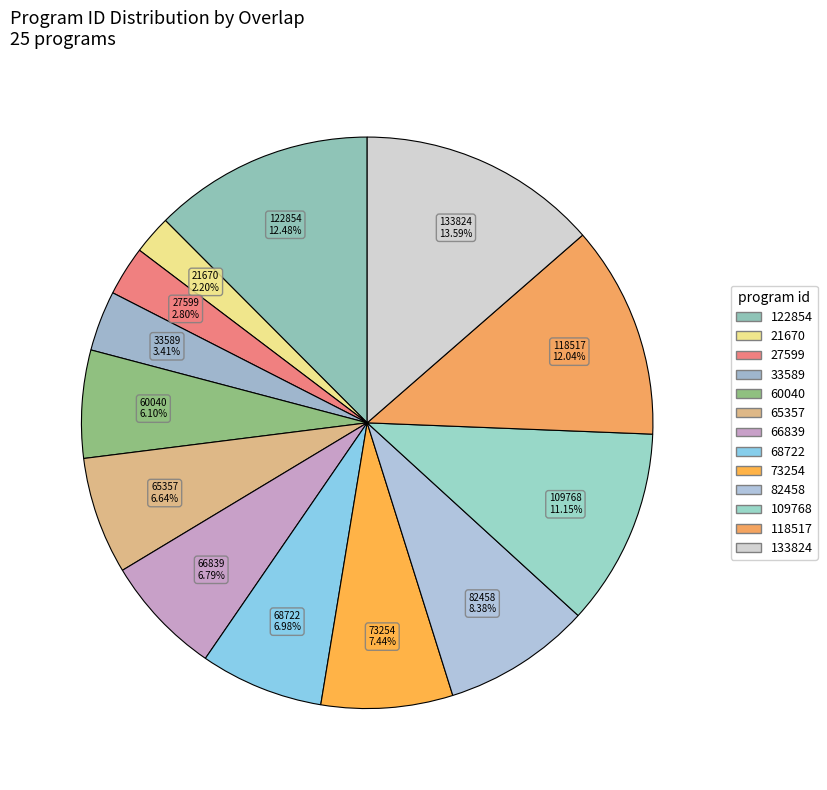

To the nearest percent, what is the difference between the largest and smallest slice percentages?

11%